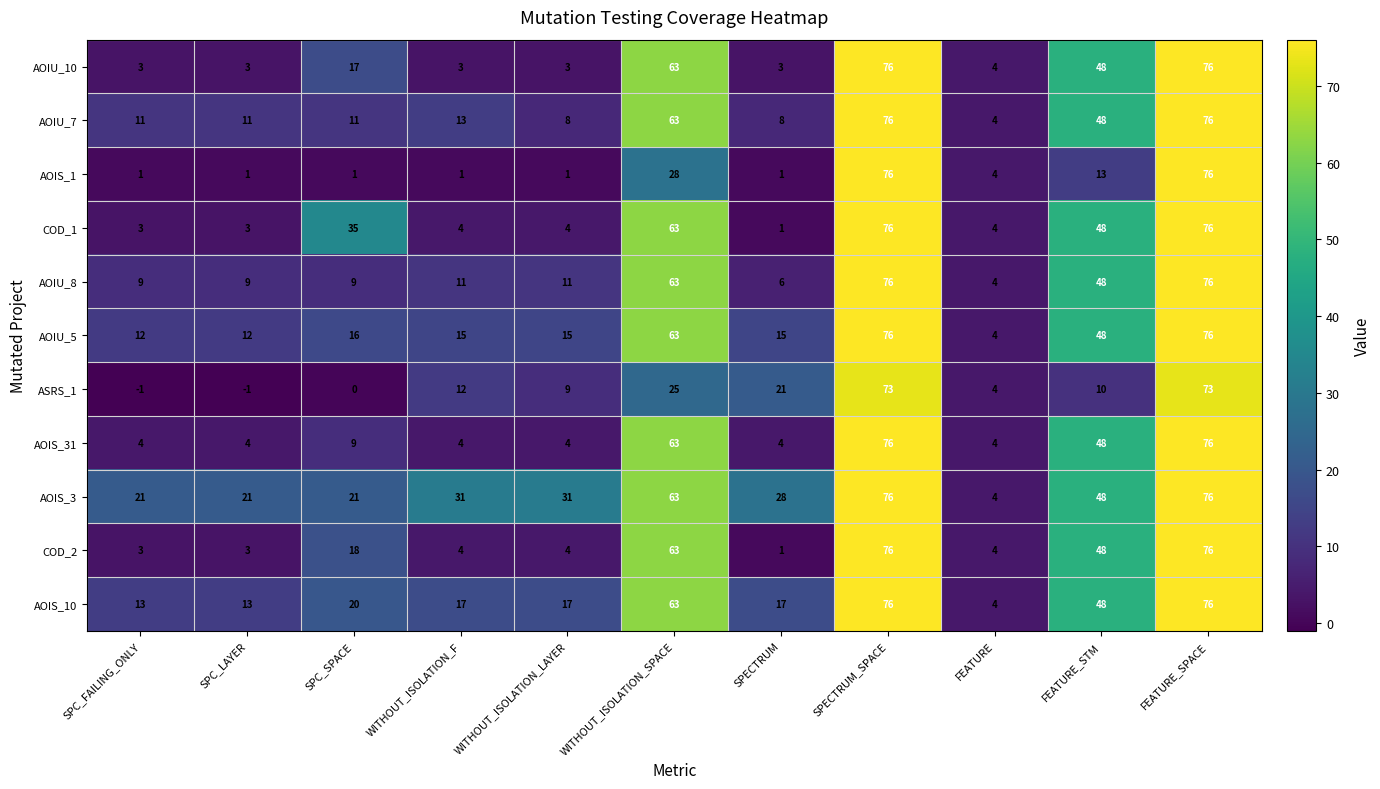

How many series are shown in this chart?

11